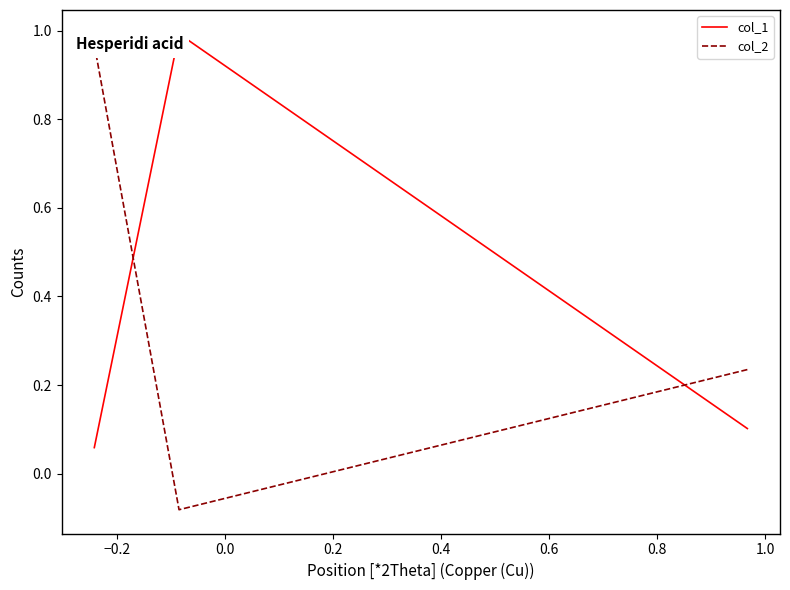

What are all the series names shown in the legend?

col_1, col_2